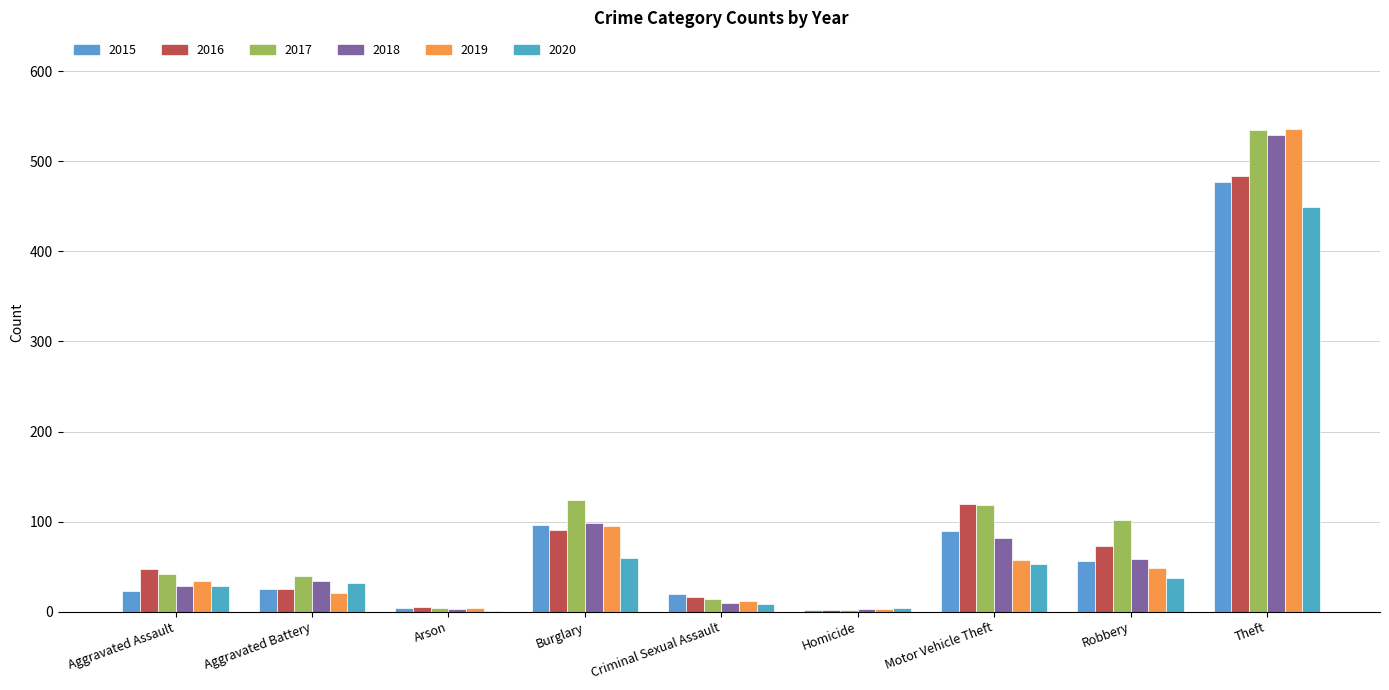

Where does the 2019 series first go above 34?

Burglary